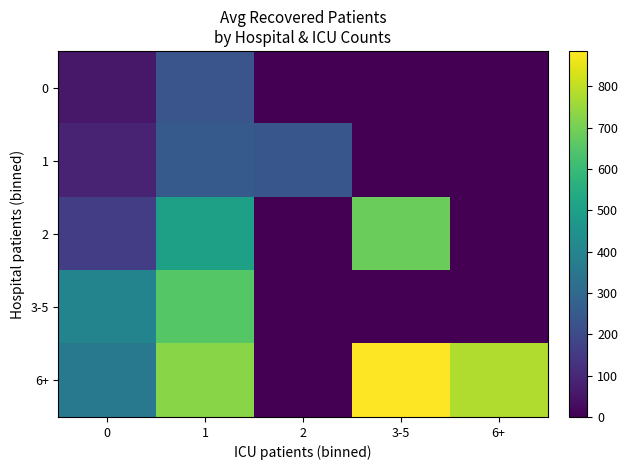

How many series are shown in this chart?

5